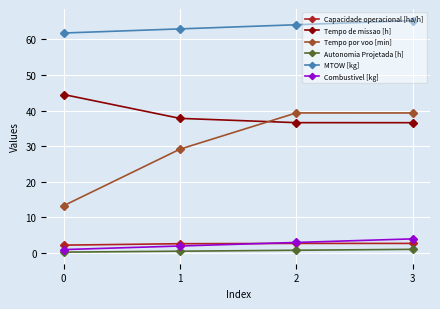

What is the value of the Autonomia Projetada [h] point at the 2nd from the left?

0.6